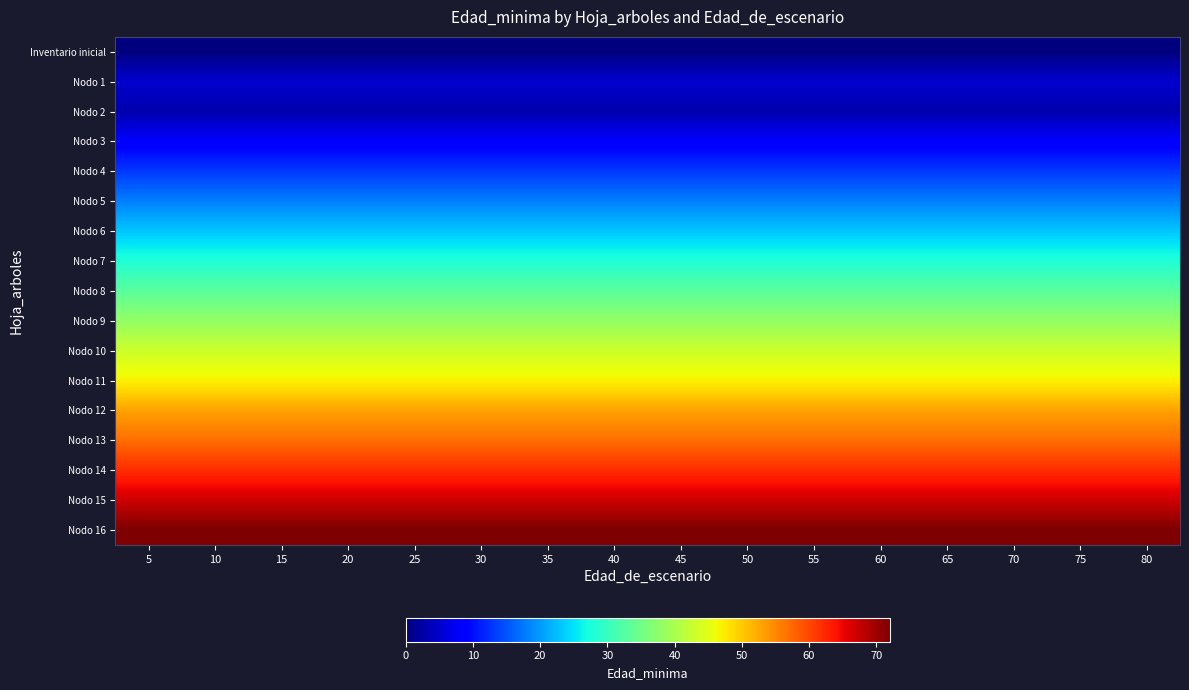

Rank the series at 50 from highest to lowest value.

Nodo 16, Nodo 15, Nodo 14, Nodo 13, Nodo 12, Nodo 11, Nodo 10, Nodo 9, Nodo 8, Nodo 7, Nodo 6, Nodo 5, Nodo 4, Nodo 3, Nodo 1, Nodo 2, Inventario inicial